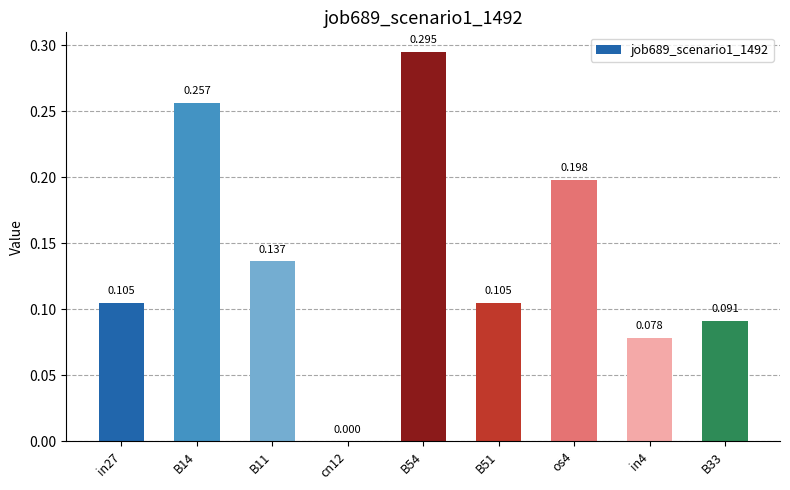

What is the sum of all values?

1.3